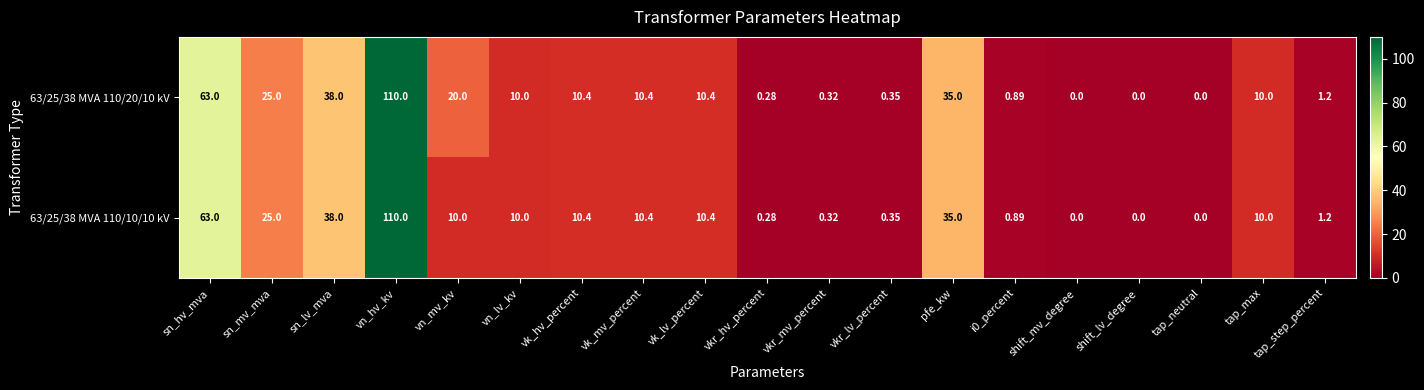

At which category is the sum across all series the highest?

vn_hv_kv